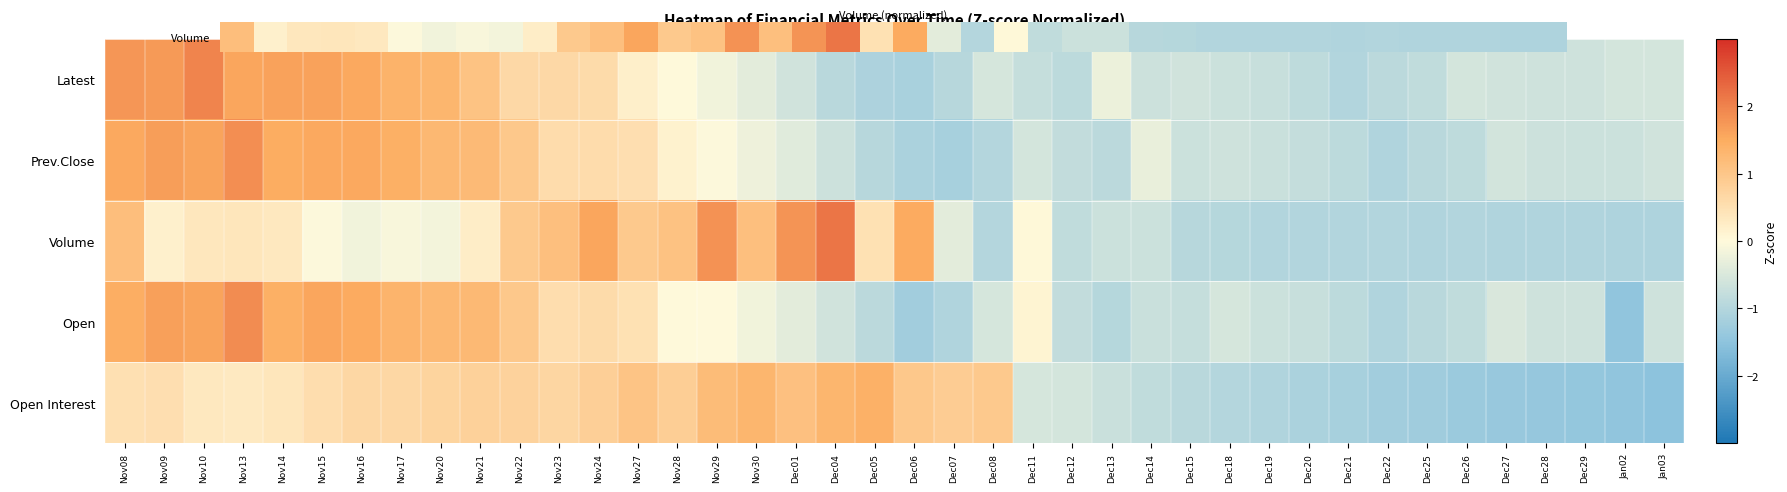

What is the spread (max minus min) of values at Nov13?

1.6